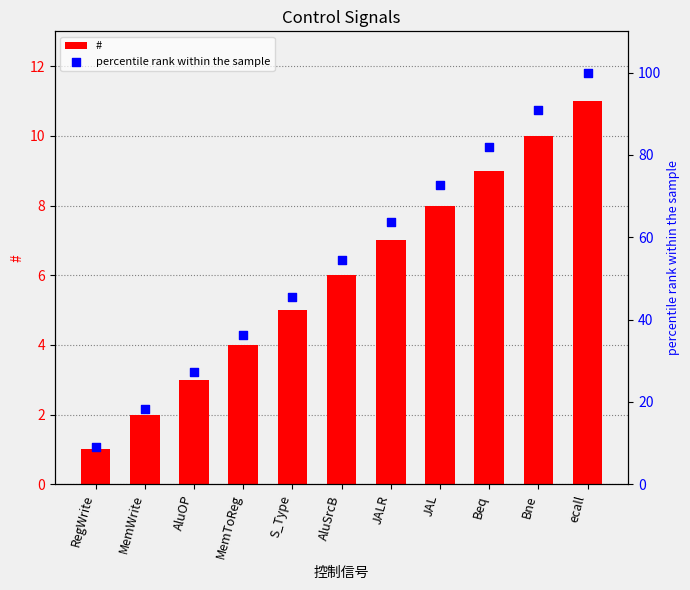

Is the value of # at Bne greater than the value of percentile rank within the sample at JALR?

No